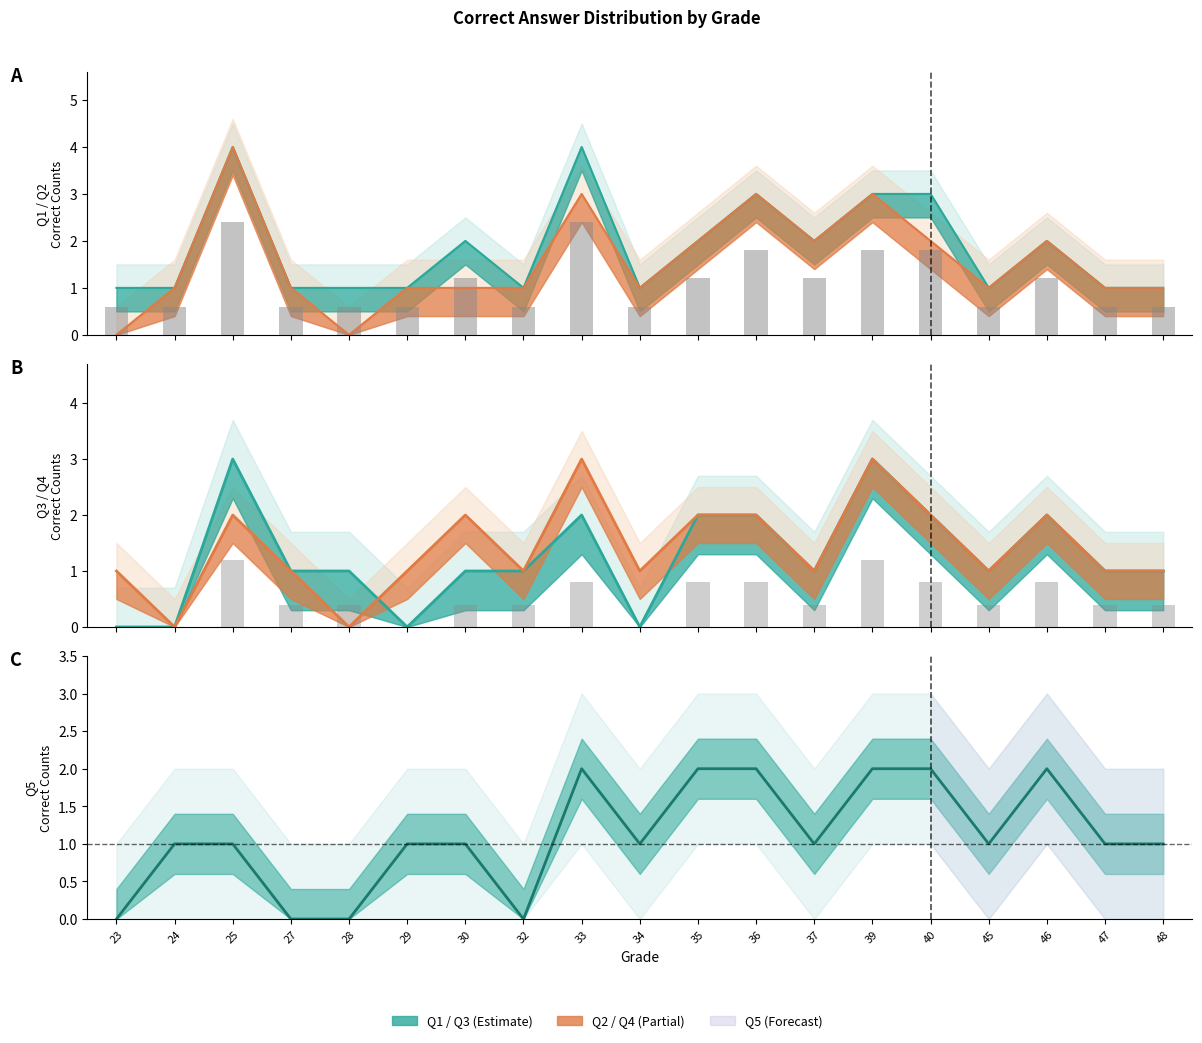

What is the total value across all series at 28?

2